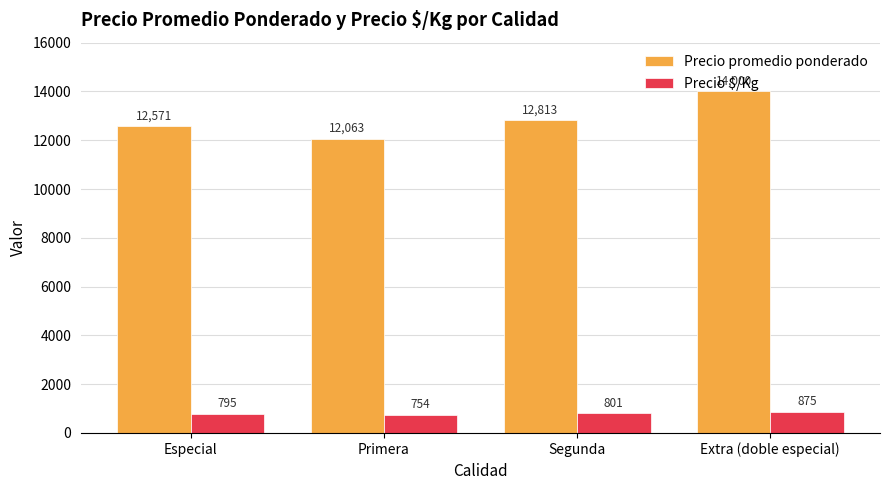

What is the maximum value for Precio promedio ponderado?

14000